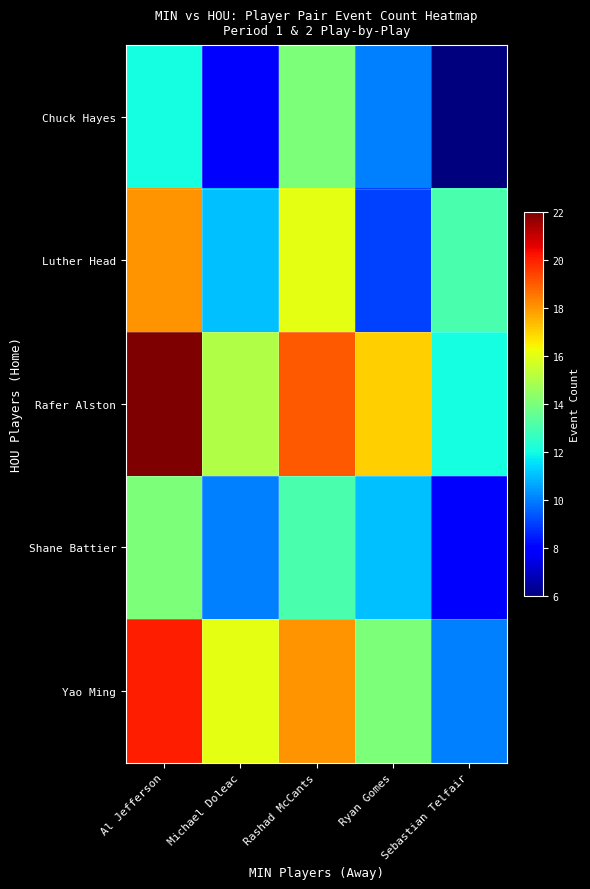

Reading left to right, list all the values displayed in this chart.

Chuck Hayes: Al Jefferson=12	Michael Doleac=8	Rashad McCants=14	Ryan Gomes=10	Sebastian Telfair=6
Luther Head: Al Jefferson=18	Michael Doleac=11	Rashad McCants=16	Ryan Gomes=9	Sebastian Telfair=13
Rafer Alston: Al Jefferson=22	Michael Doleac=15	Rashad McCants=19	Ryan Gomes=17	Sebastian Telfair=12
Shane Battier: Al Jefferson=14	Michael Doleac=10	Rashad McCants=13	Ryan Gomes=11	Sebastian Telfair=8
Yao Ming: Al Jefferson=20	Michael Doleac=16	Rashad McCants=18	Ryan Gomes=14	Sebastian Telfair=10